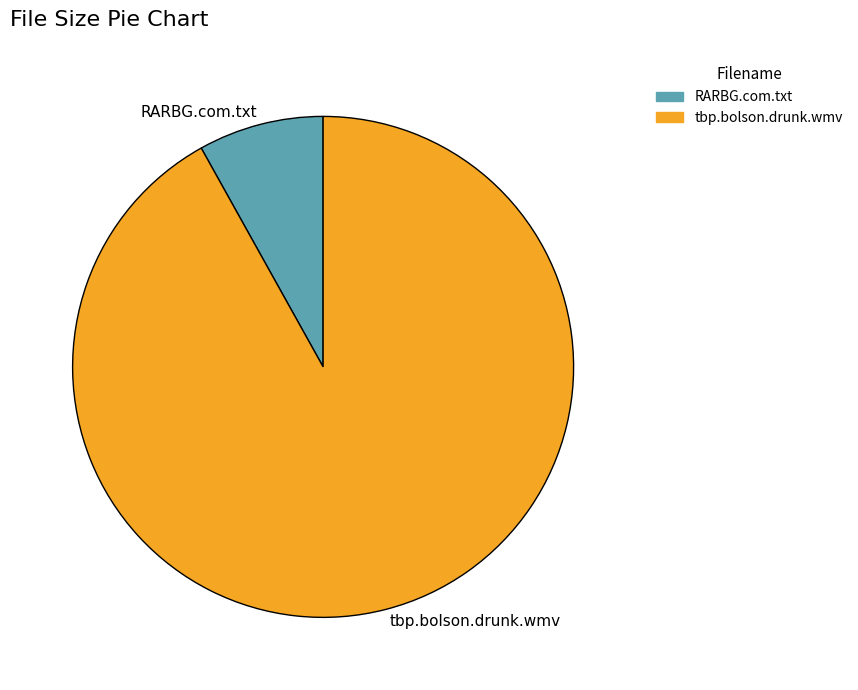

Is it true that tbp.bolson.drunk.wmv is 85% of the pie?

False